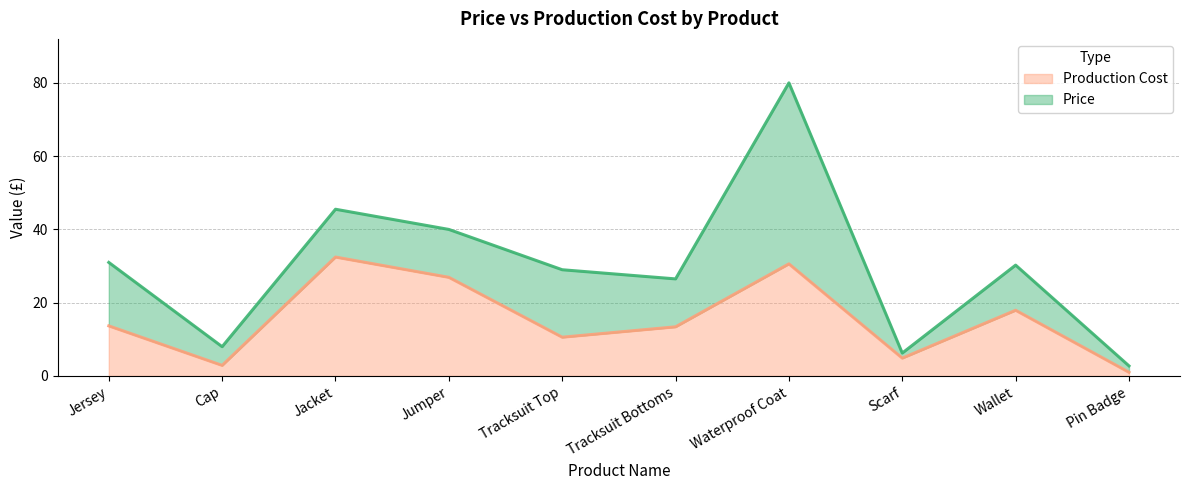

True or false: Price and Production Cost intersect in this chart.

False